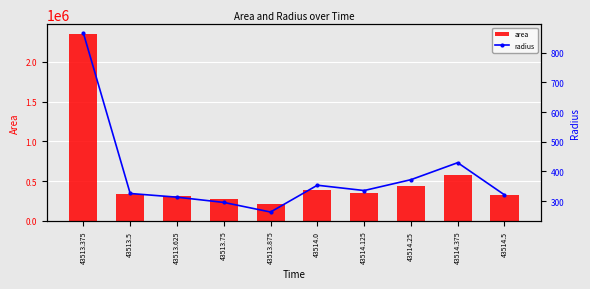

What is the sum of the radius values at 43514.375 and 43513.75?

725.0